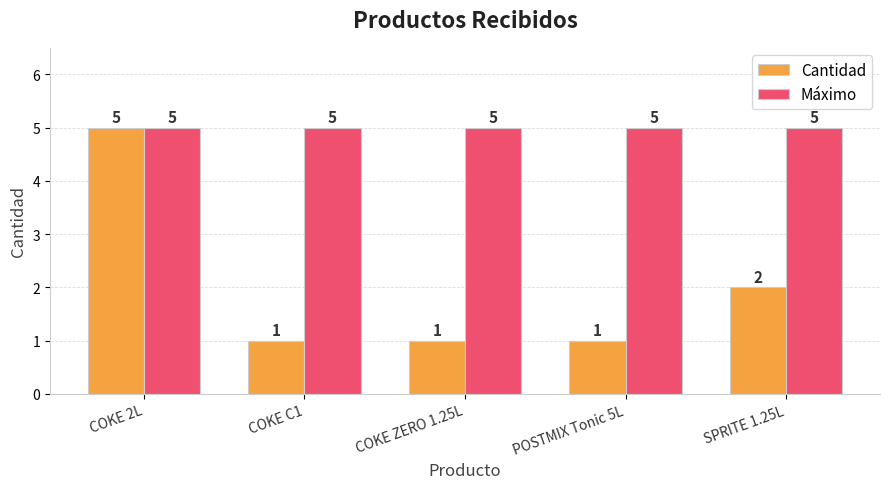

At how many categories does at least one series exceed 3?

5